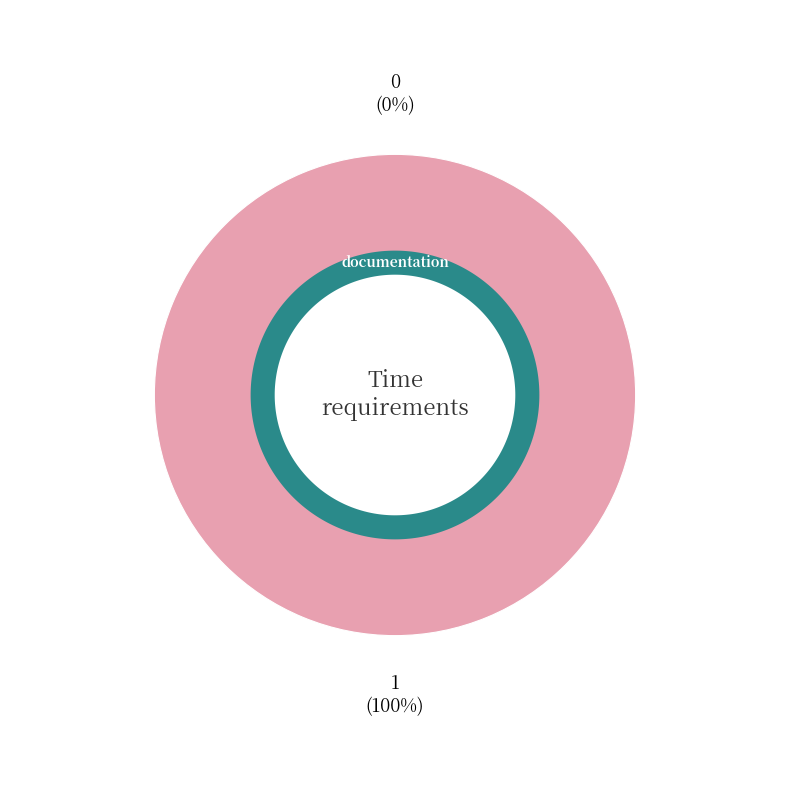

Count the number of slices in the pie.

2